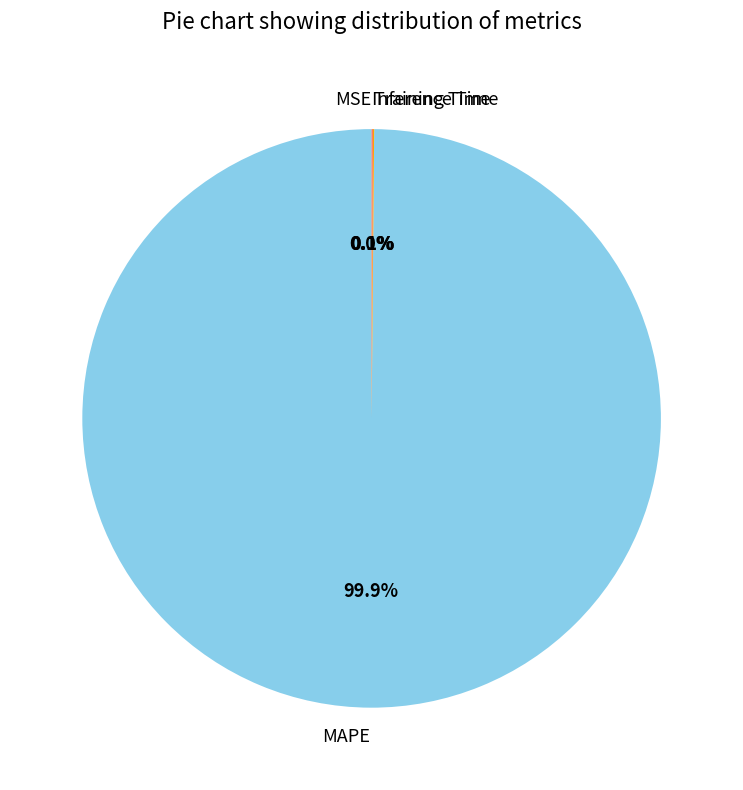

Which category has the biggest portion of the pie?

MAPE